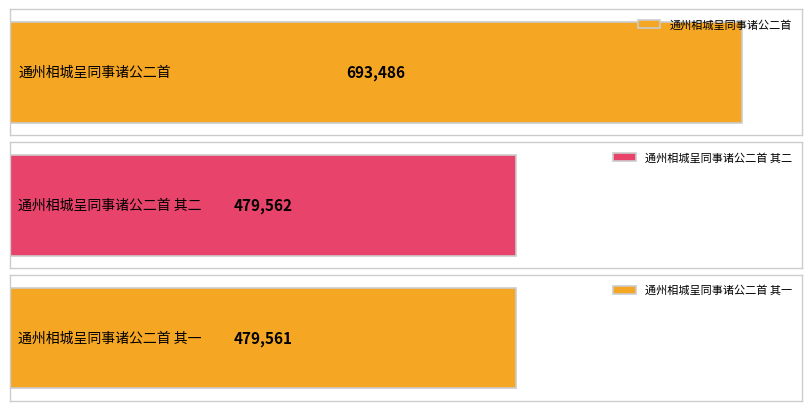

Between 通州相城呈同事诸公二首 and 通州相城呈同事诸公二首 其二, which is larger?

通州相城呈同事诸公二首